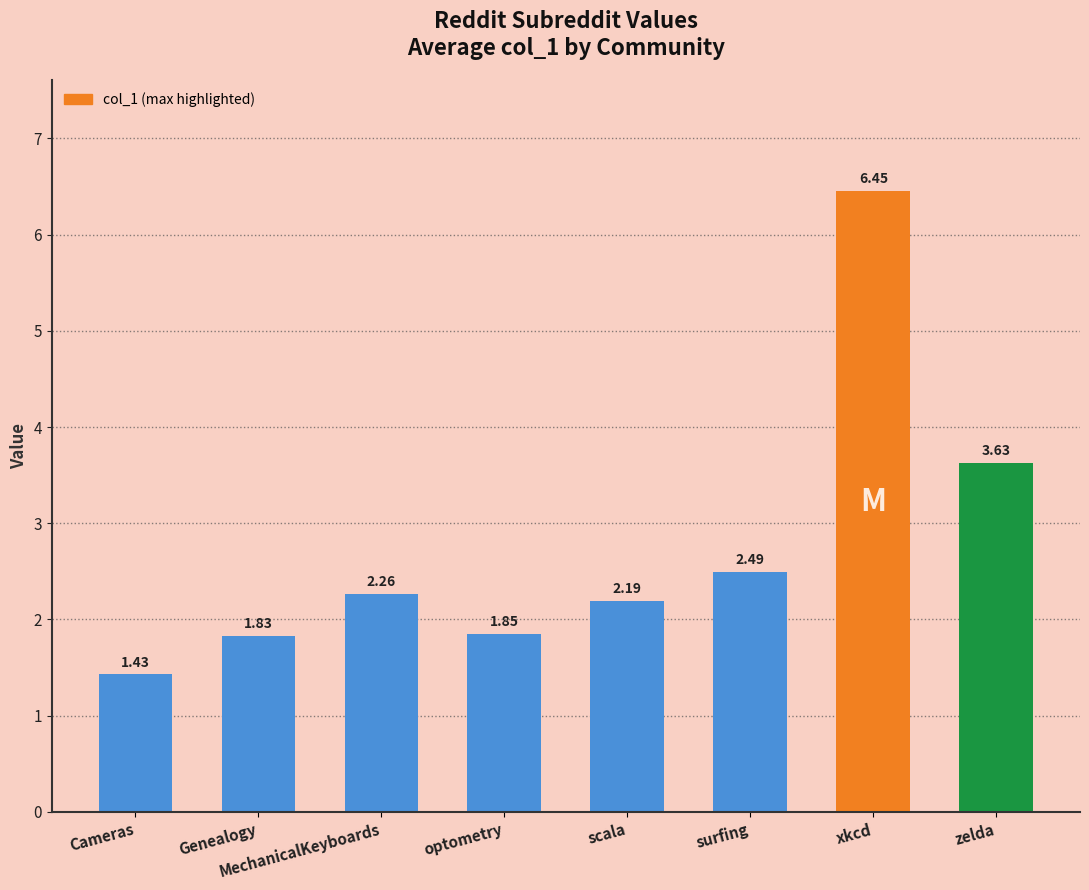

True or false: the data shows 1.2 at Genealogy.

False